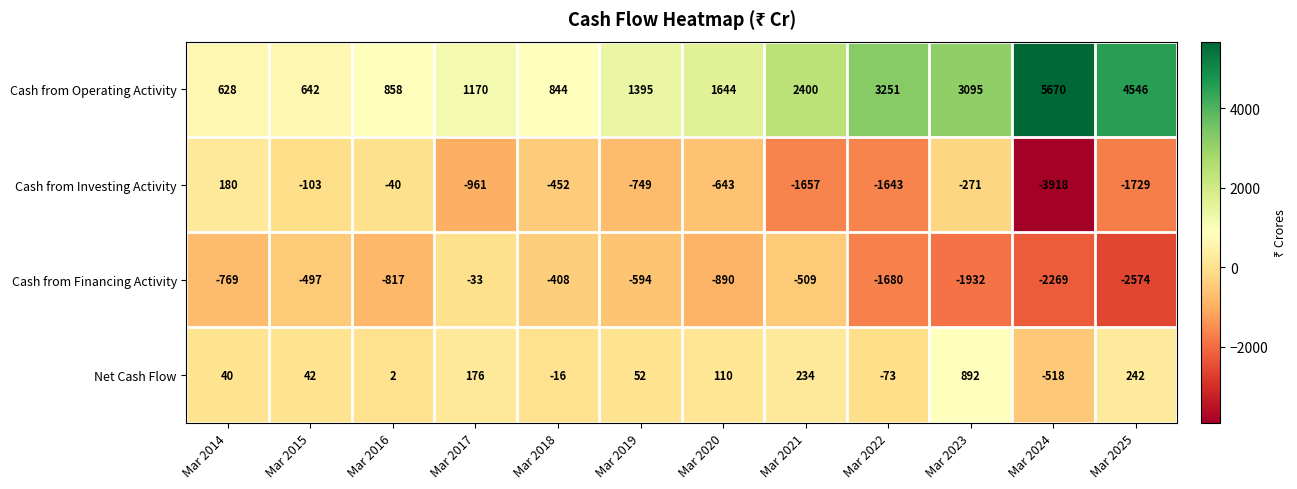

At which category is the sum across all series the highest?

Mar 2023